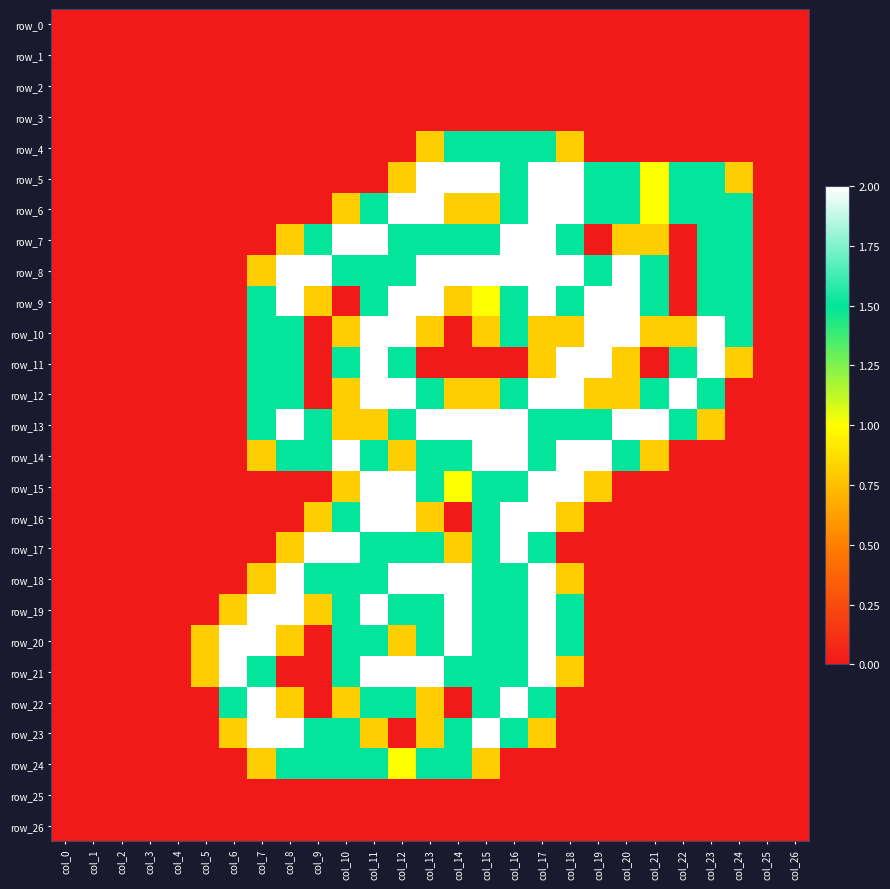

Between col_5 and col_25, which is larger?

col_5